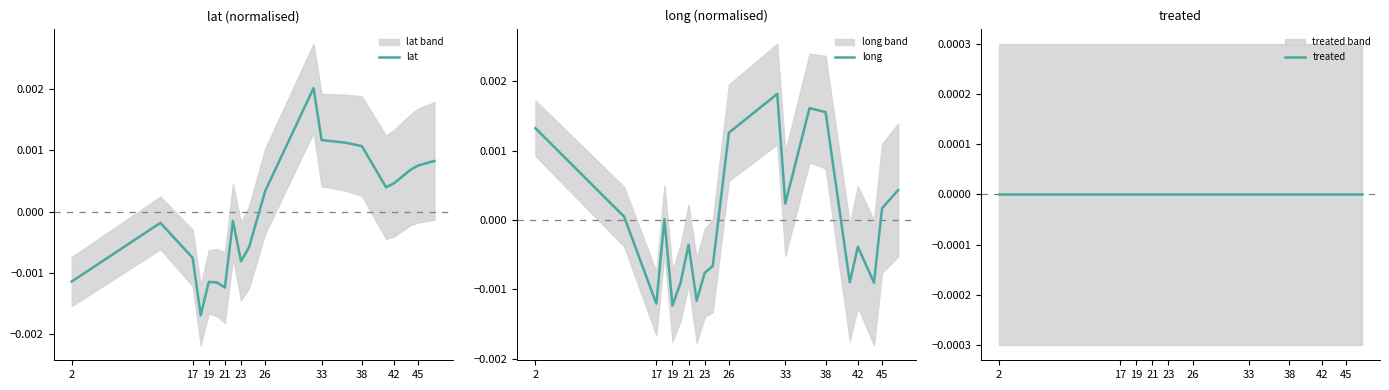

Where does the long series first go above 0?

2